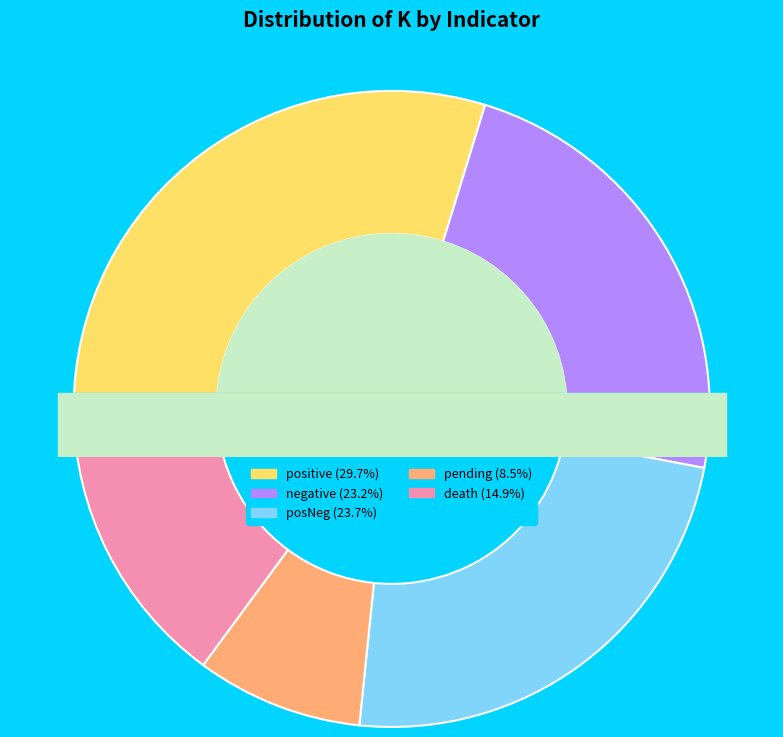

To the nearest percent, what is the combined percentage of pending and death?

23%